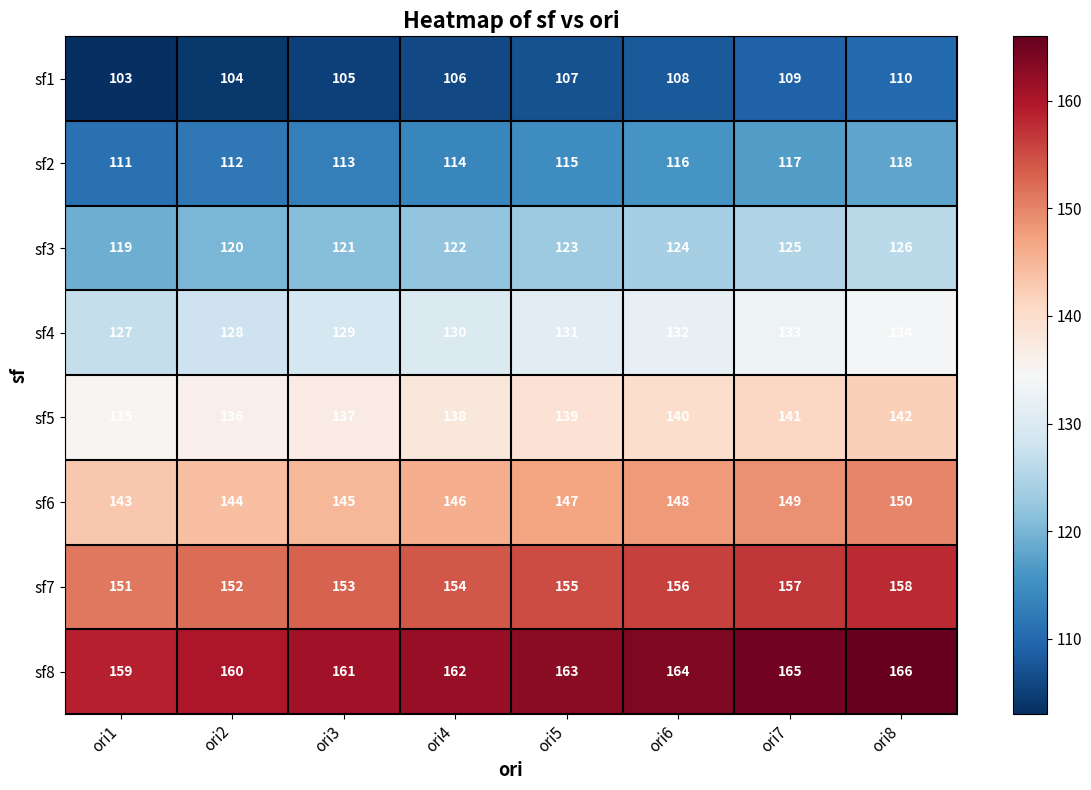

The value of sf6 at ori2 is 40. True or false?

False